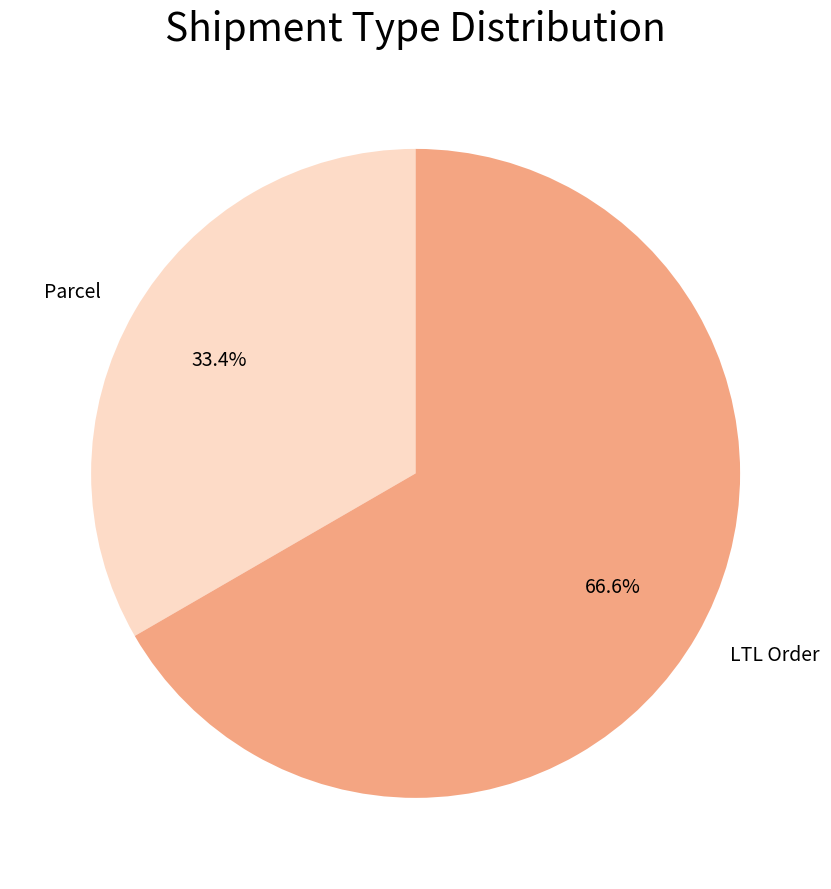

How many segments does this pie chart have?

2